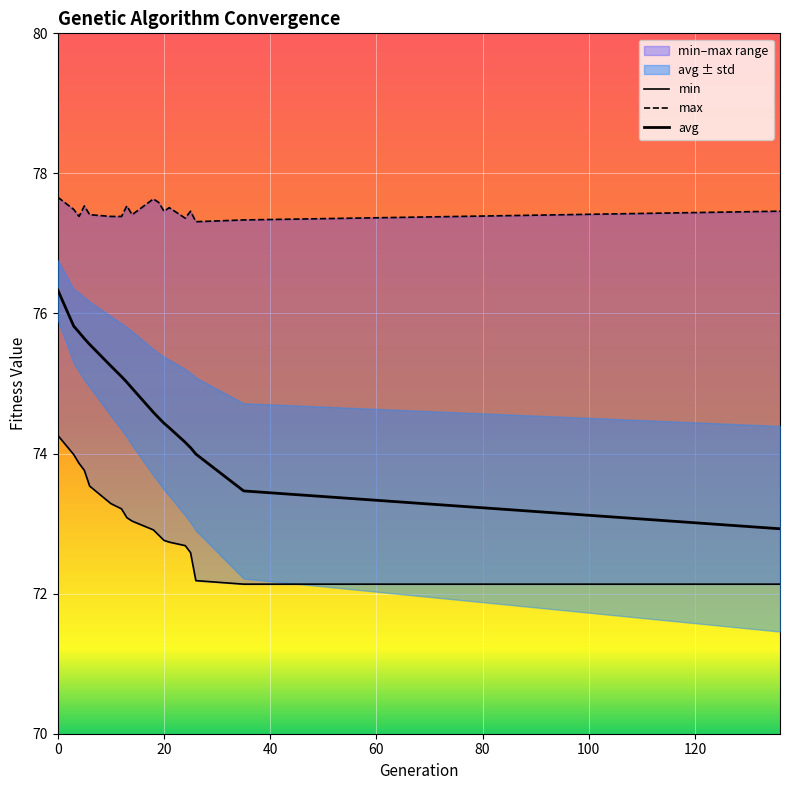

What is the highest value of the min series?

74.3